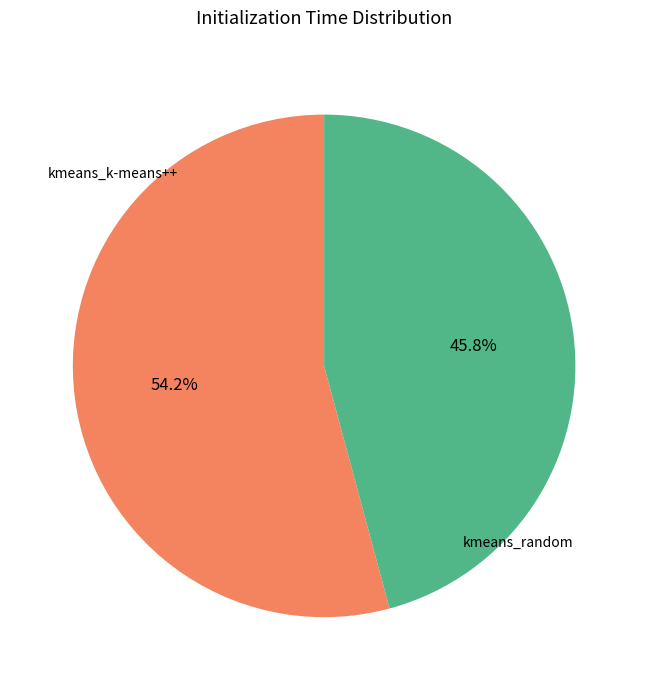

To the nearest percent, what is the difference between the largest and smallest slice percentages?

8%